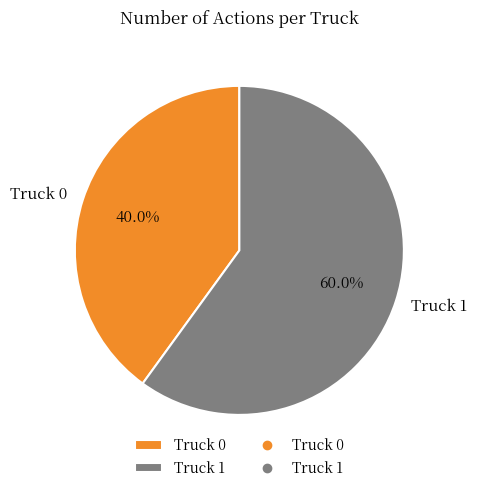

The Truck 1 slice represents 69% of the pie. True or false?

False